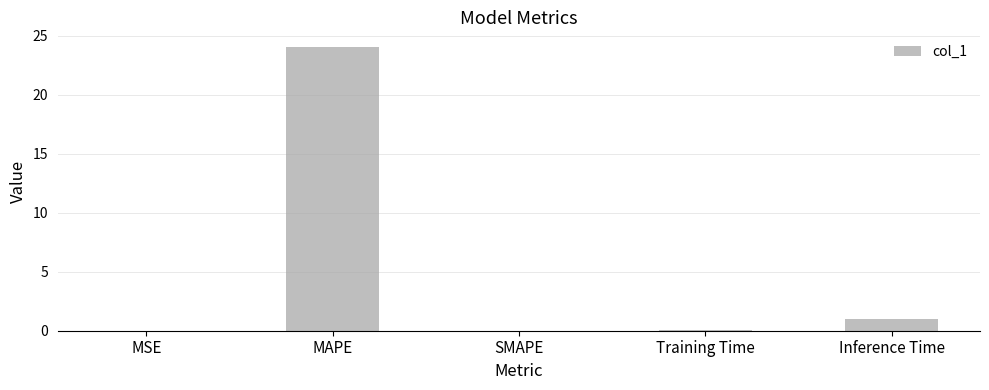

Which label corresponds to the largest value in the chart?

MAPE